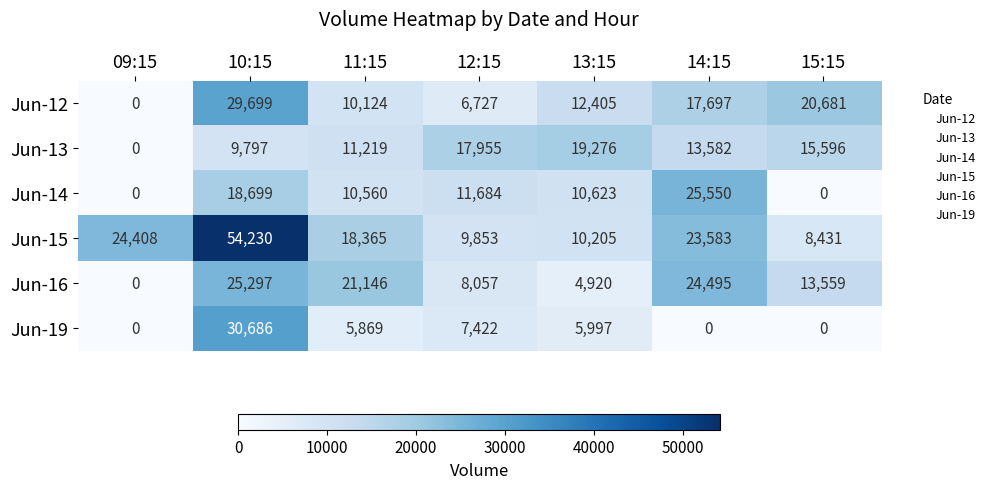

At which category does the chart reach its peak across all series?

10:15